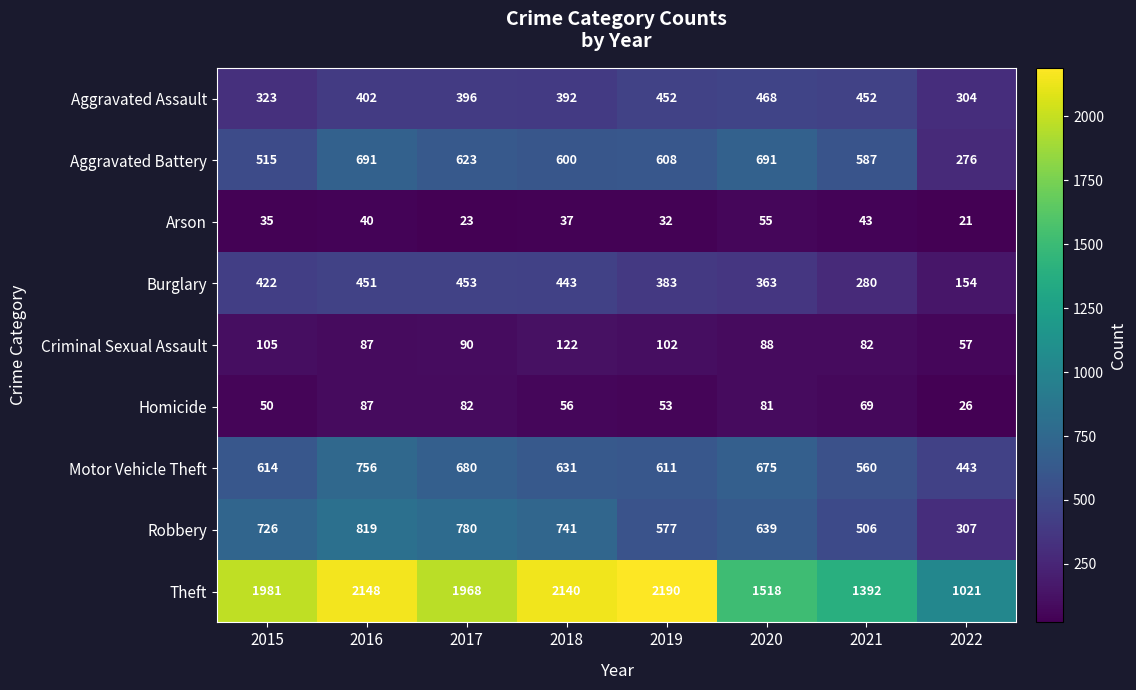

Is the value of Homicide at 2020 greater than the value of Burglary at 2020?

No